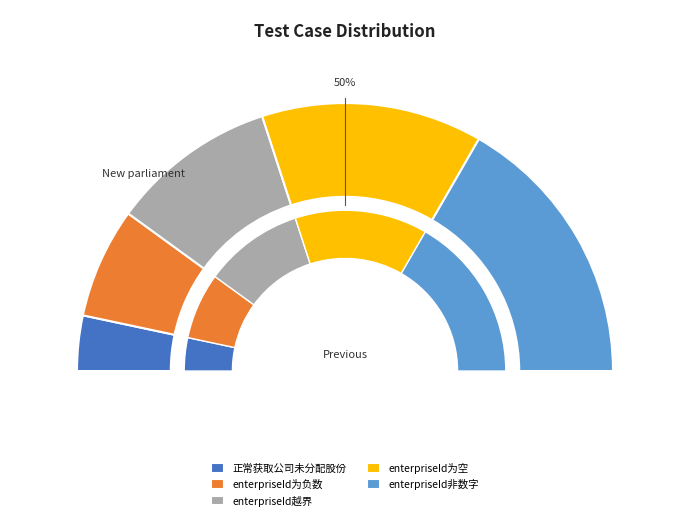

Which category has the smallest portion of the pie?

正常获取公司未分配股份